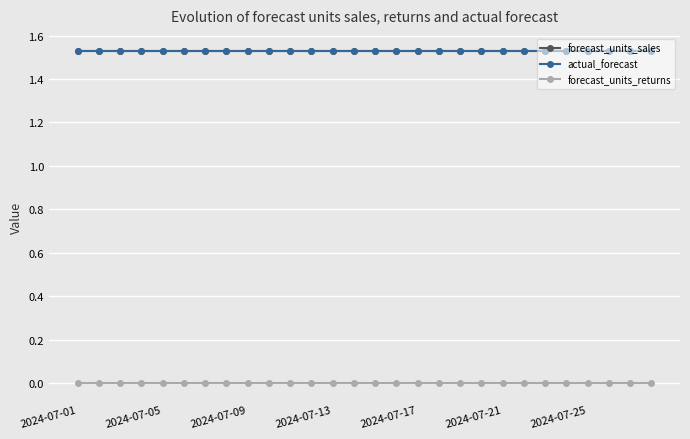

True or false: forecast_units_sales and forecast_units_returns cross at least once.

False